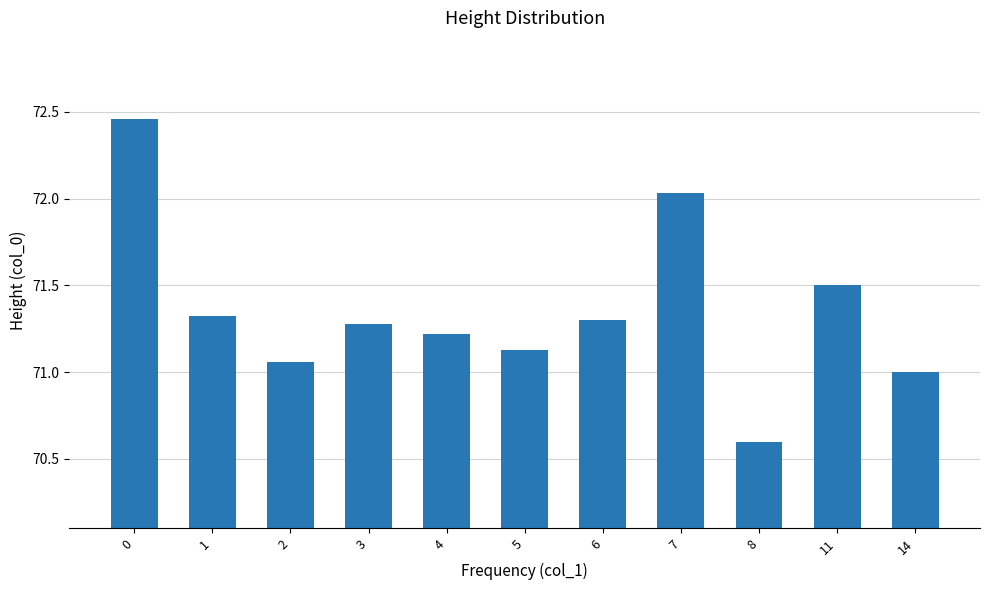

The chart shows a value of 71.1 at 2. True or false?

True